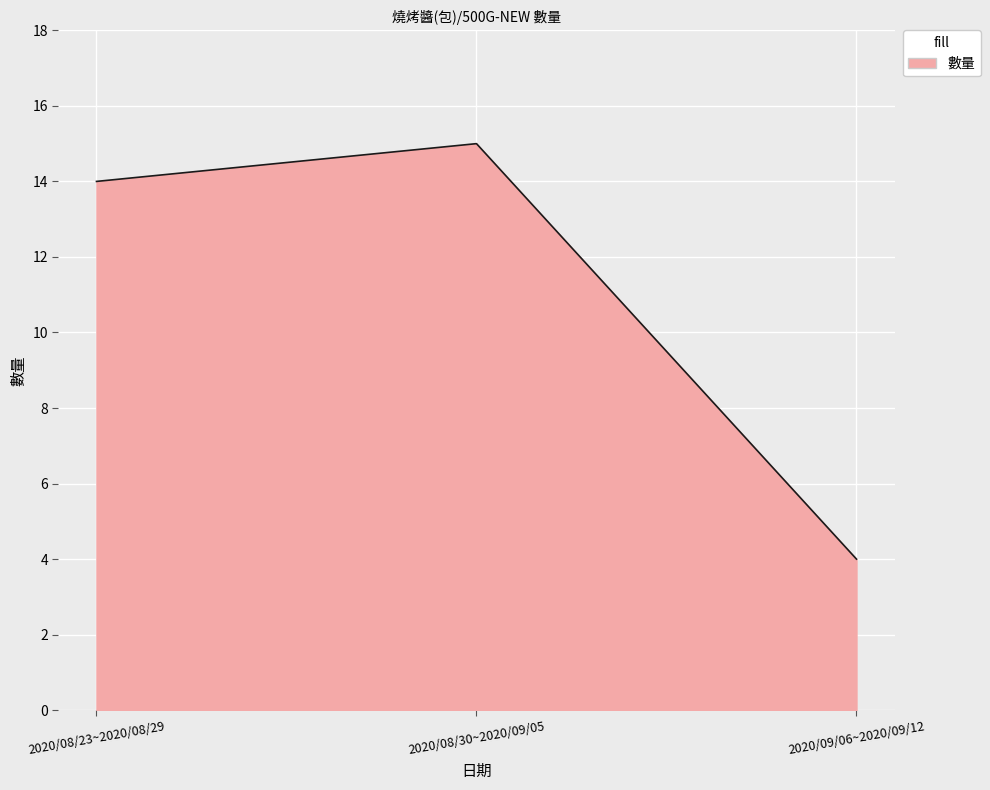

What is the ratio of the value at 2020/09/06~2020/09/12 to the value at 2020/08/30~2020/09/05?

0.3